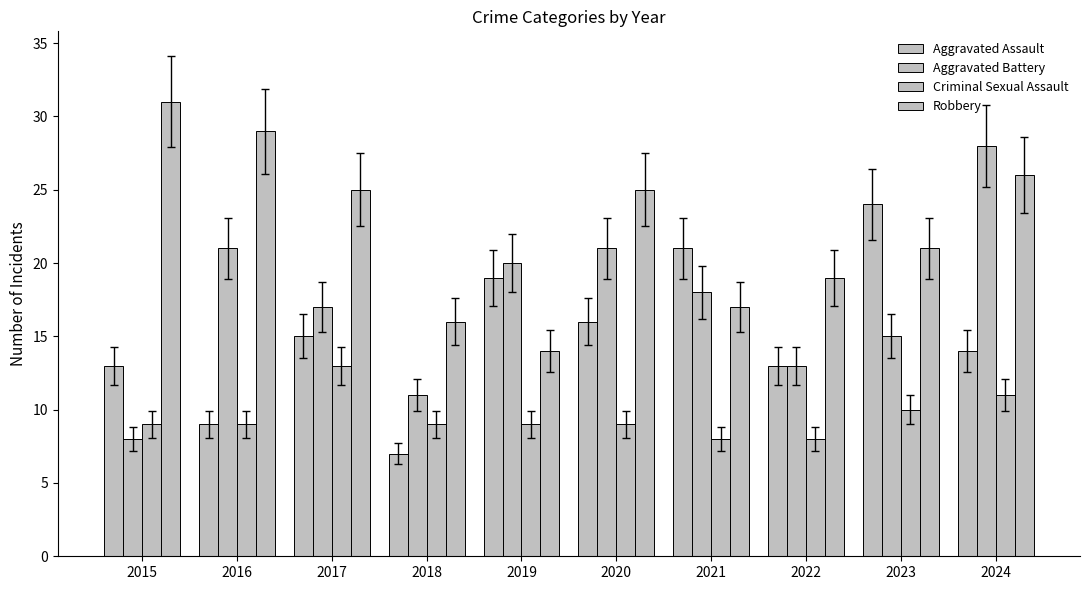

At 2022, list the series in order from largest to smallest.

Robbery, Aggravated Assault, Aggravated Battery, Criminal Sexual Assault